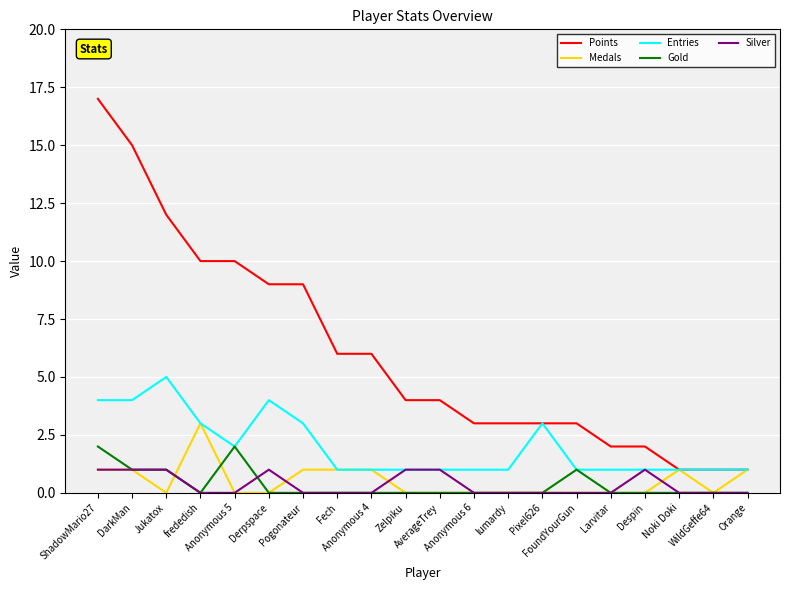

The Points series shows 7 at Zelpiku. True or false?

False